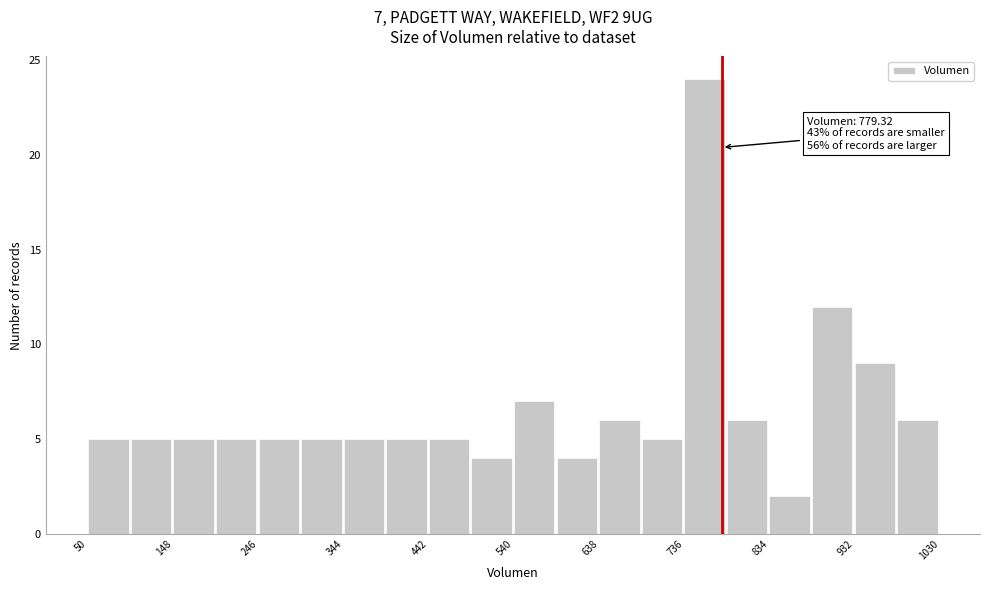

Which range on the x-axis has the tallest bar?

736 to 785